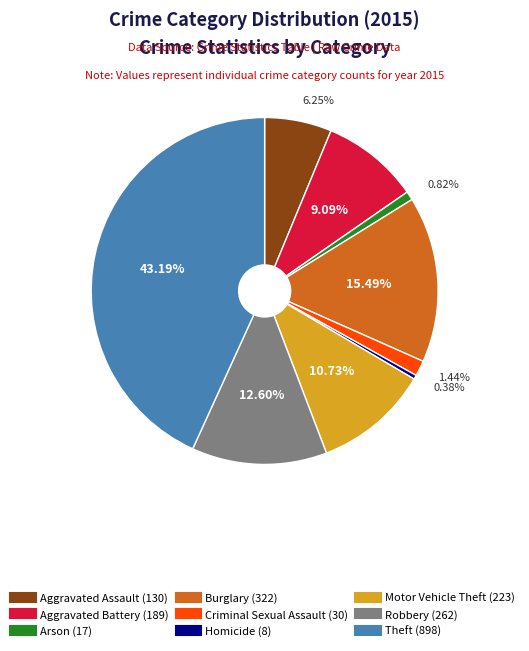

To the nearest percent, what portion does Robbery represent?

13%